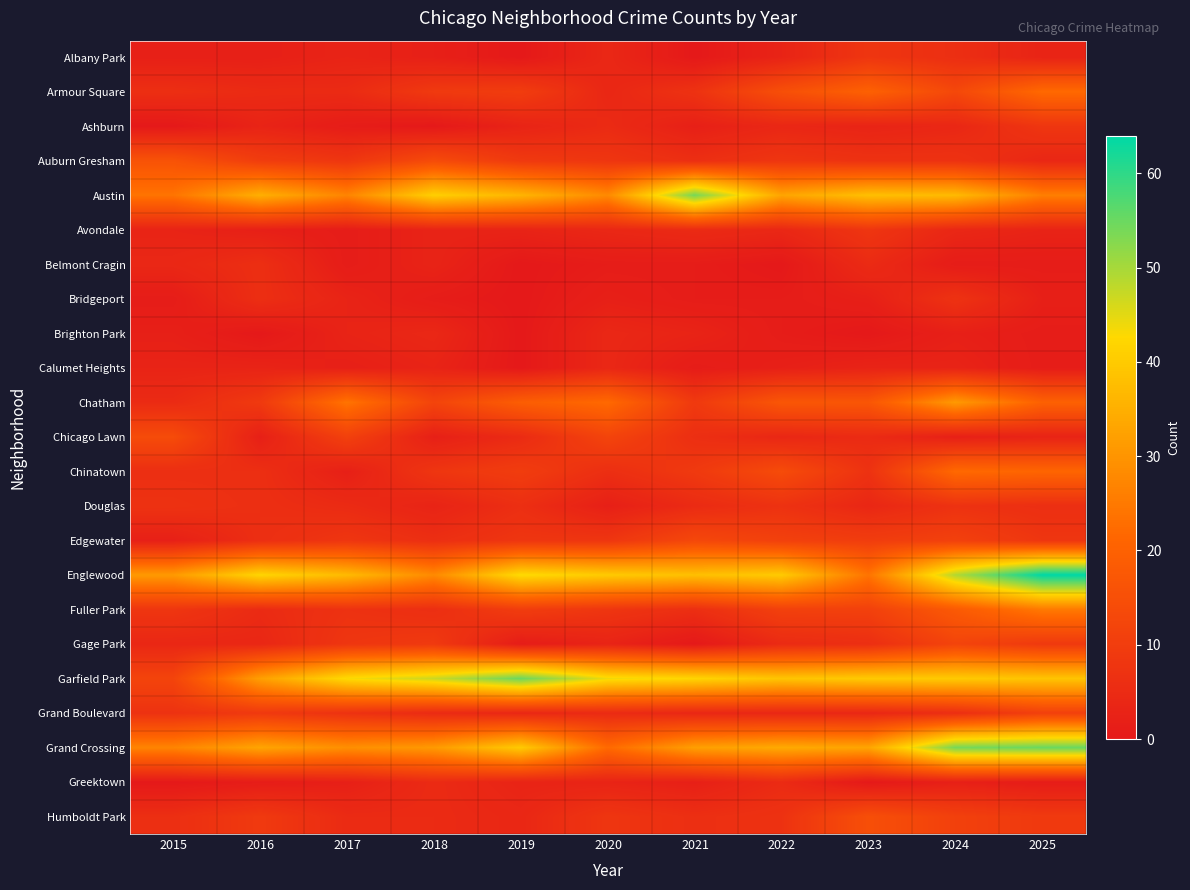

At how many categories does at least one series exceed 15?

11